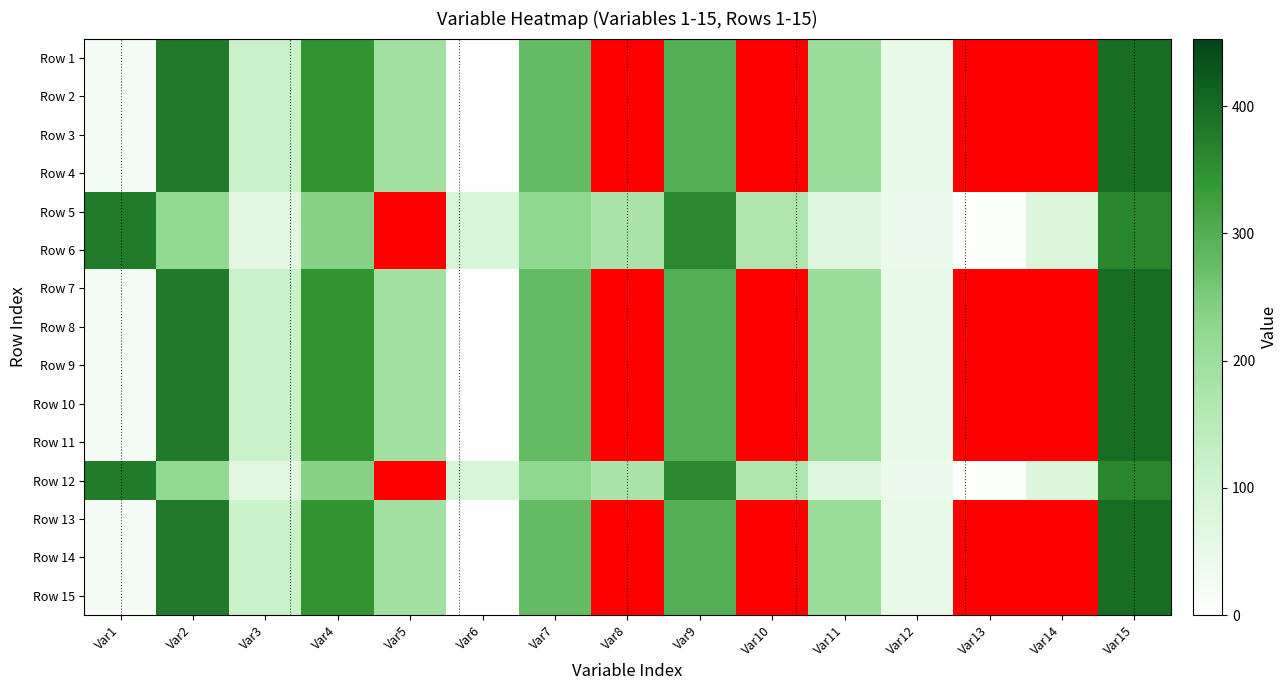

What is the sum of the Row 10 values at Var7 and Var1?

300